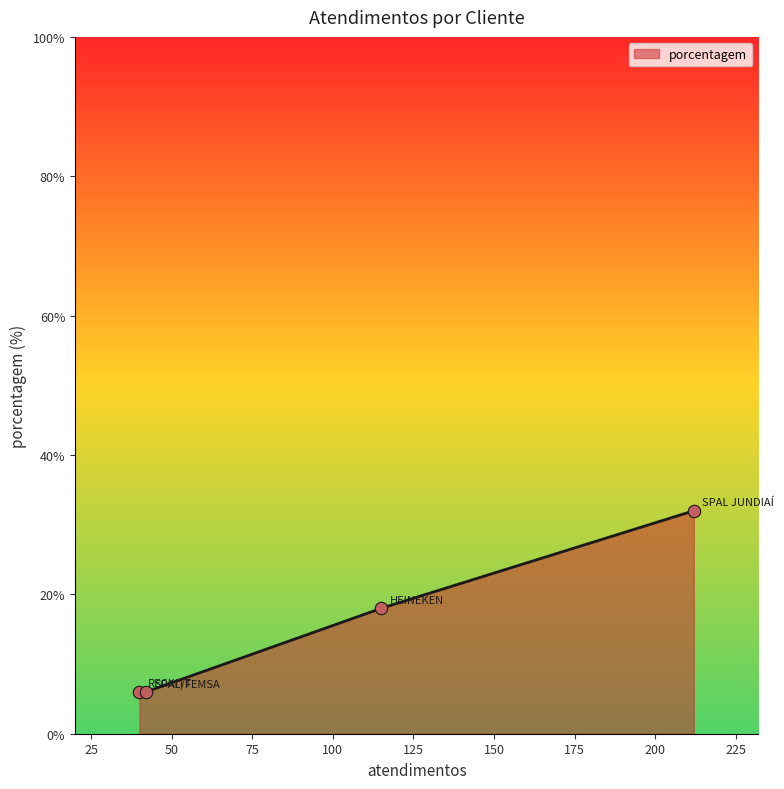

Approximately how many times larger is the value at RECKITT compared to SPAL JUNDIAÍ?

0.2